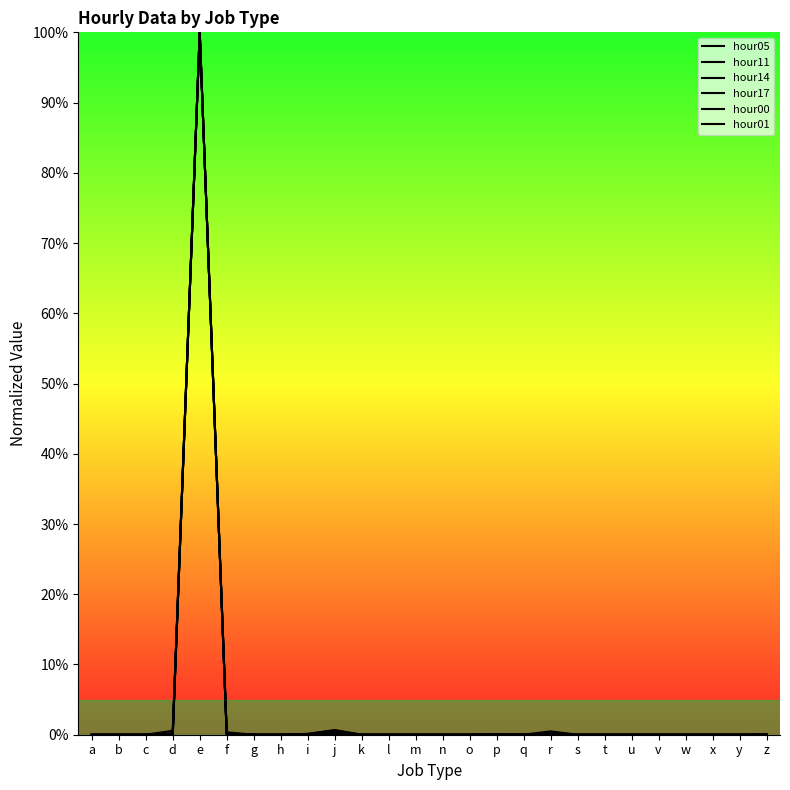

Which has a higher value, x or b?

b